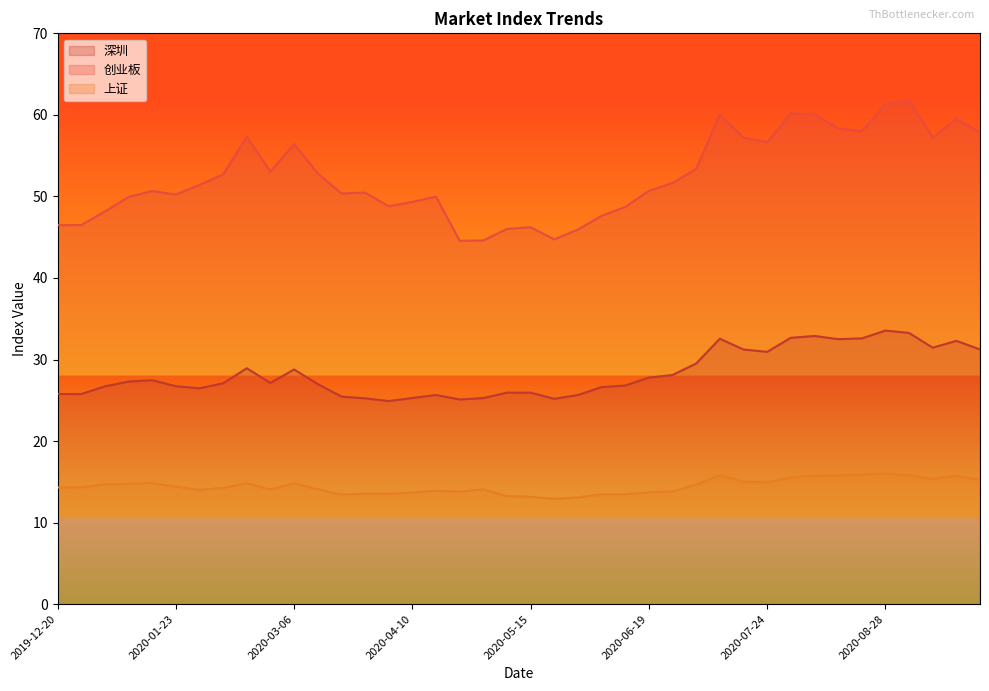

What is the highest value of the 深圳 series?

33.5